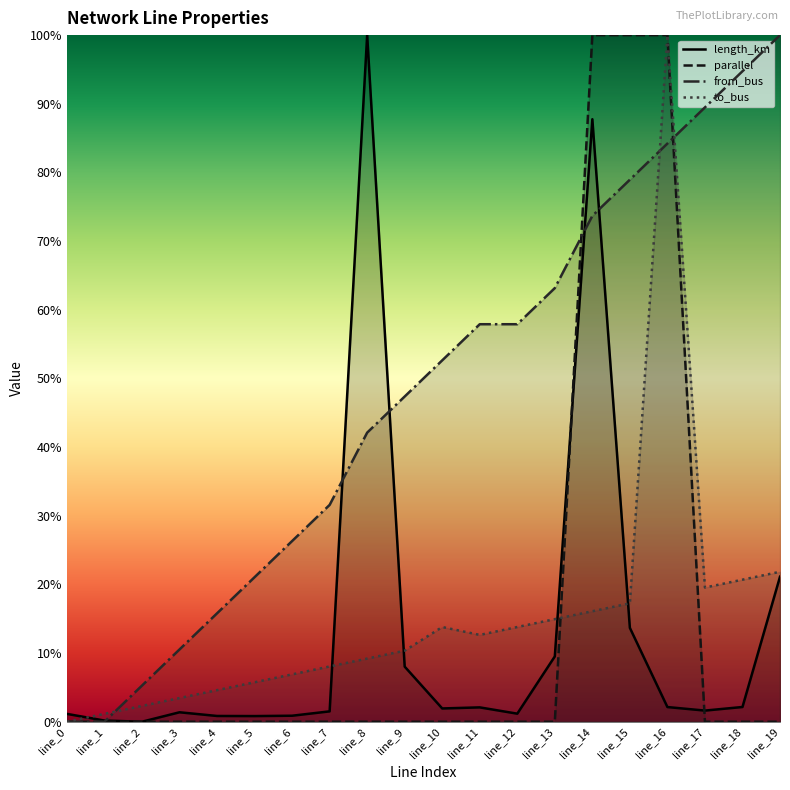

Reading right to left, what are all the values shown in this chart?

length_km: line_19=0.2	line_18=0.0	line_17=0.0	line_16=0.0	line_15=0.1	line_14=0.9	line_13=0.1	line_12=0.0	line_11=0.0	line_10=0.0	line_9=0.1	line_8=1.0	line_7=0.0	line_6=0.0	line_5=0.0	line_4=0.0	line_3=0.0	line_2=0.0	line_1=0.0	line_0=0.0
parallel: line_19=0.0	line_18=0.0	line_17=0.0	line_16=1.0	line_15=1.0	line_14=1.0	line_13=0.0	line_12=0.0	line_11=0.0	line_10=0.0	line_9=0.0	line_8=0.0	line_7=0.0	line_6=0.0	line_5=0.0	line_4=0.0	line_3=0.0	line_2=0.0	line_1=0.0	line_0=0.0
from_bus: line_19=1.0	line_18=0.9	line_17=0.9	line_16=0.8	line_15=0.8	line_14=0.7	line_13=0.6	line_12=0.6	line_11=0.6	line_10=0.5	line_9=0.5	line_8=0.4	line_7=0.3	line_6=0.3	line_5=0.2	line_4=0.2	line_3=0.1	line_2=0.1	line_1=0.0	line_0=0.0
to_bus: line_19=0.2	line_18=0.2	line_17=0.2	line_16=1.0	line_15=0.2	line_14=0.2	line_13=0.1	line_12=0.1	line_11=0.1	line_10=0.1	line_9=0.1	line_8=0.1	line_7=0.1	line_6=0.1	line_5=0.1	line_4=0.0	line_3=0.0	line_2=0.0	line_1=0.0	line_0=0.0